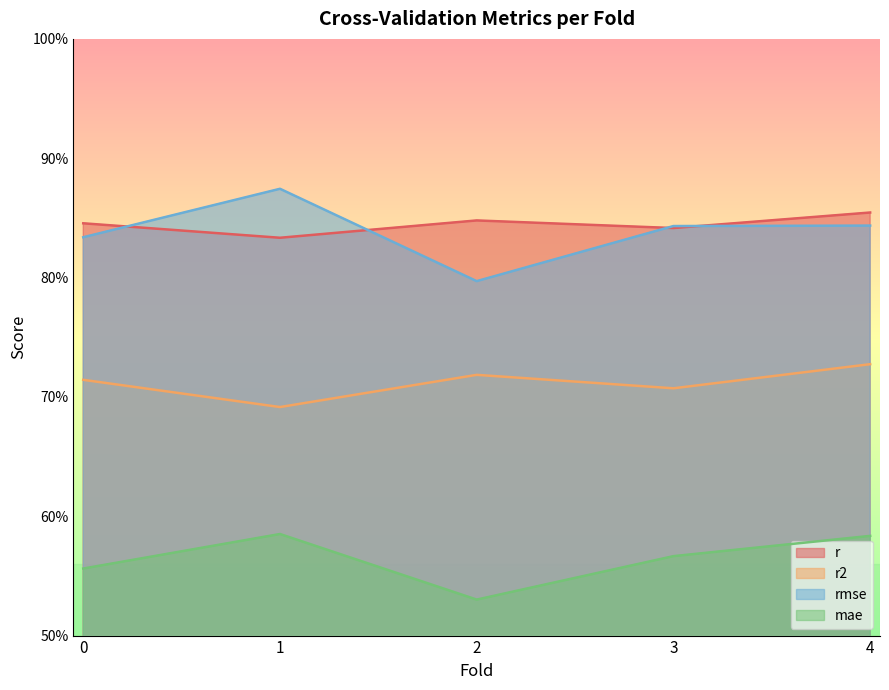

Does the chart display data point markers on the line(s)?

No